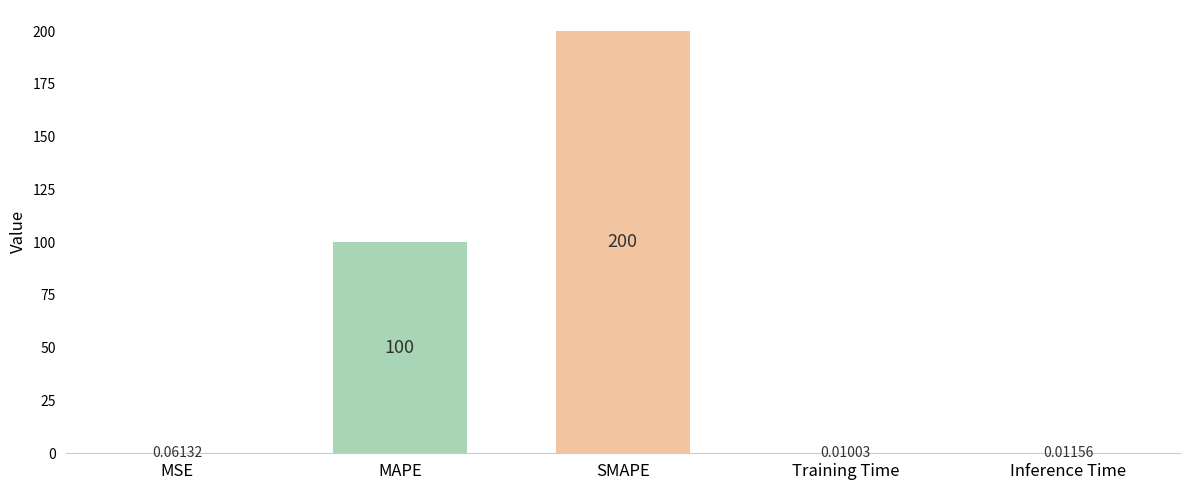

Are the bars grouped side by side (vs. stacked)?

No